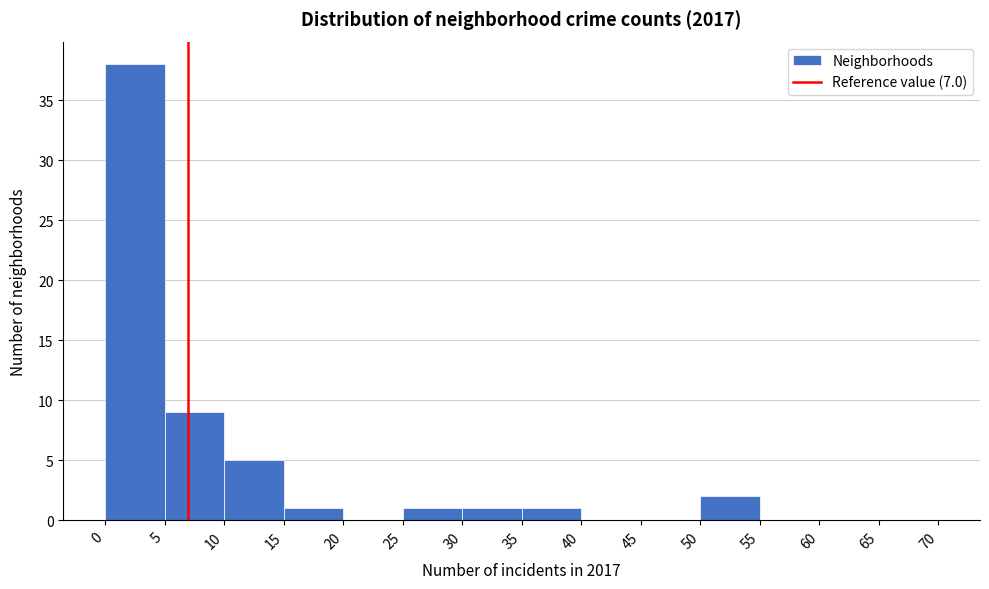

Reading left to right, list every bar in this chart as the range it spans on the x-axis followed by its height. The values are not printed on the chart, so give them approximately, as read against the axis.

0 to 5: 38
5 to 10: 9
10 to 15: 5
15 to 20: 1
20 to 25: 0
25 to 30: 1
30 to 35: 1
35 to 40: 1
40 to 45: 0
45 to 50: 0
50 to 55: 2
55 to 60: 0
60 to 65: 0
65 to 70: 0